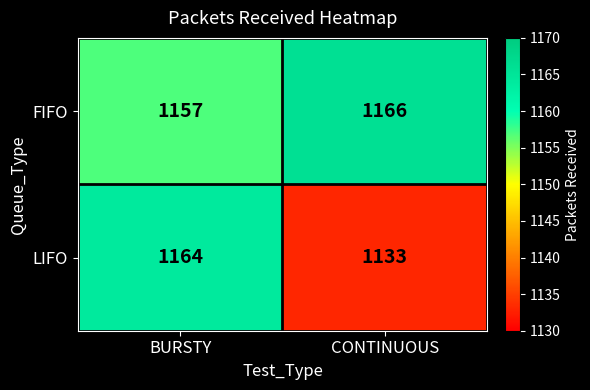

Reading right to left, list all the values displayed in this chart.

FIFO: CONTINUOUS=1166	BURSTY=1157
LIFO: CONTINUOUS=1133	BURSTY=1164